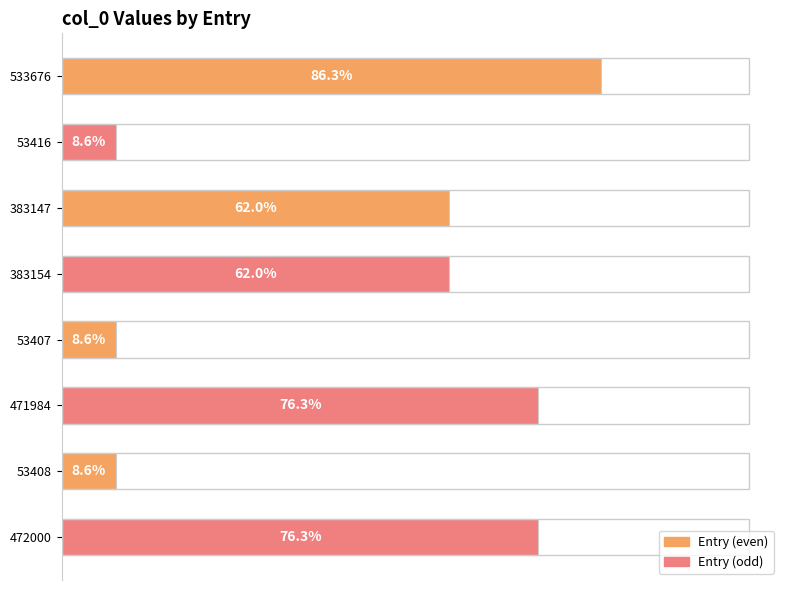

Are the bars horizontal?

Yes